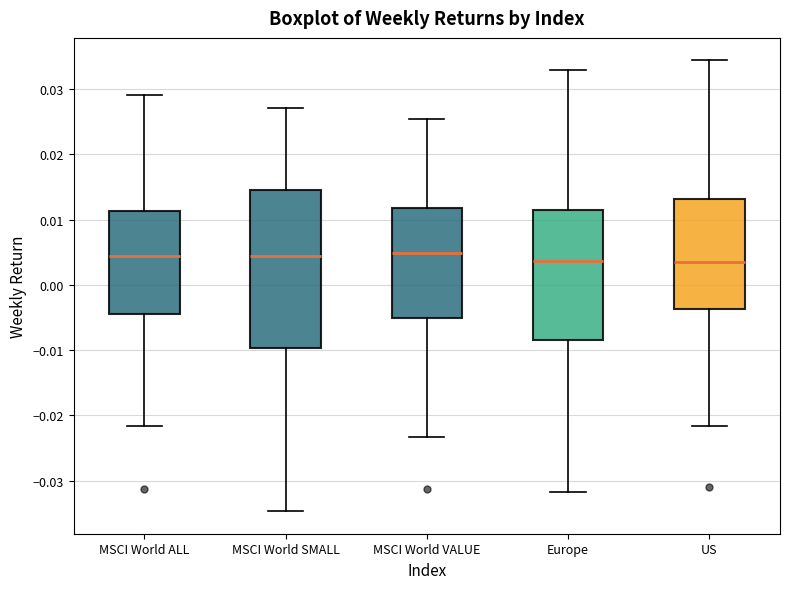

Where does the upper whisker of the box for MSCI World VALUE end on the y-axis? The values are not printed on the chart, so give them approximately, as read against the axis.

0.025